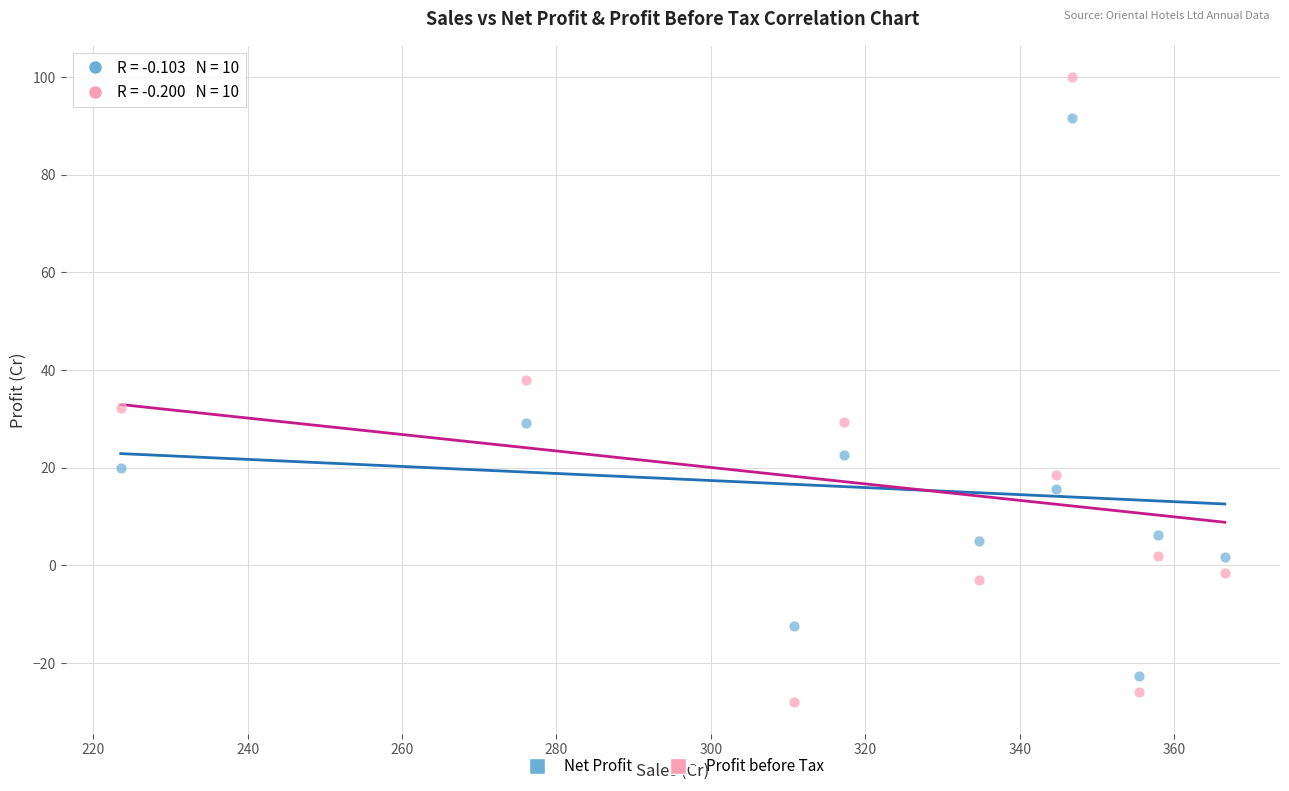

In the Net Profit series, what Y value is closest to 34?

29.2